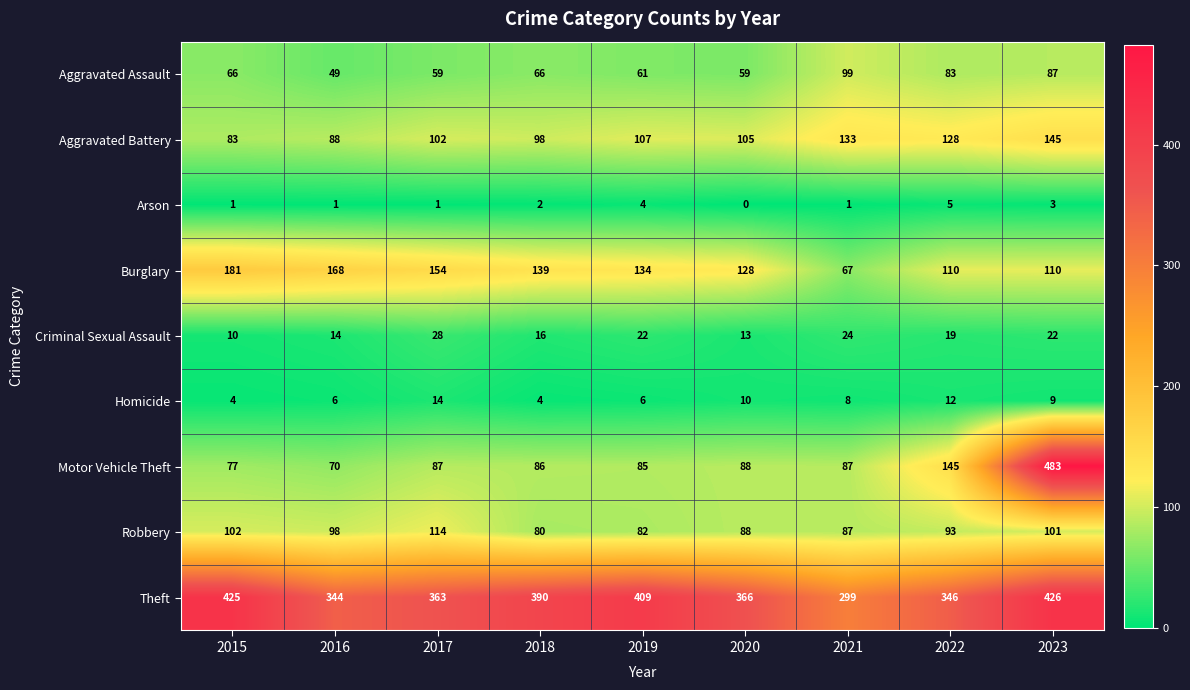

Which category has the lowest value in the Aggravated Assault series?

2016